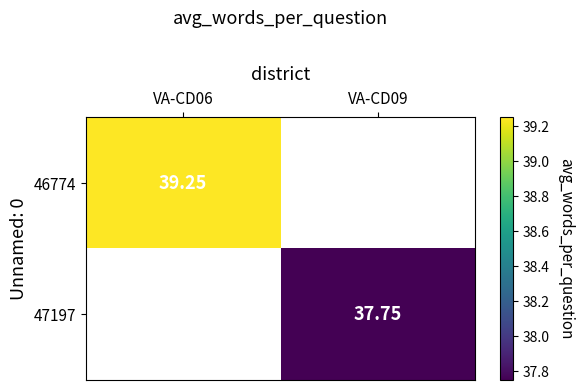

Is the value of 47197 at VA-CD06 greater than the value of 46774 at VA-CD06?

No